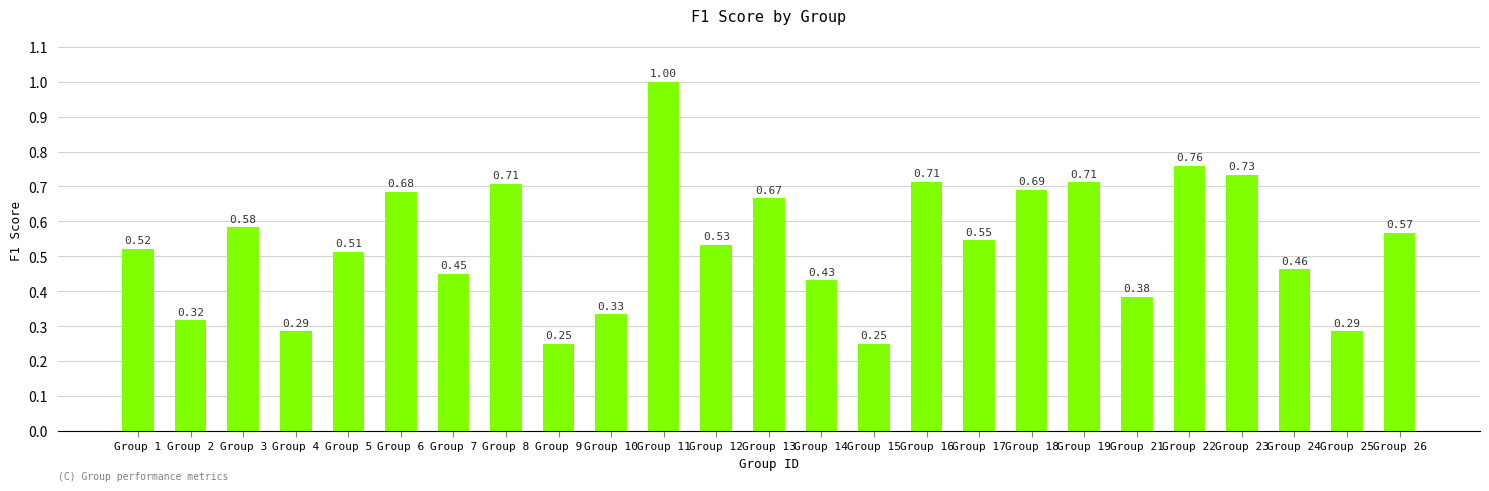

What is the sum of all values?

13.4